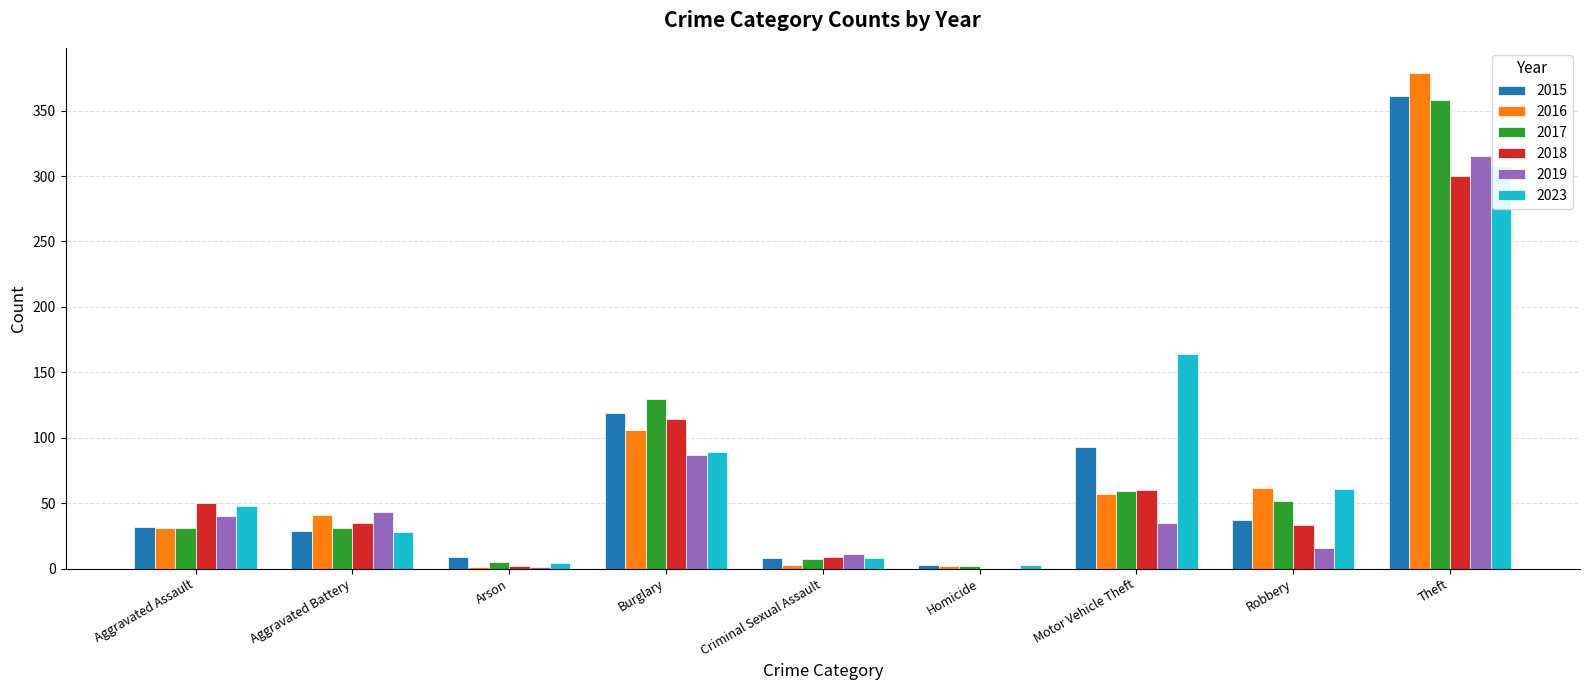

Between Arson and Burglary, which is larger?

Burglary